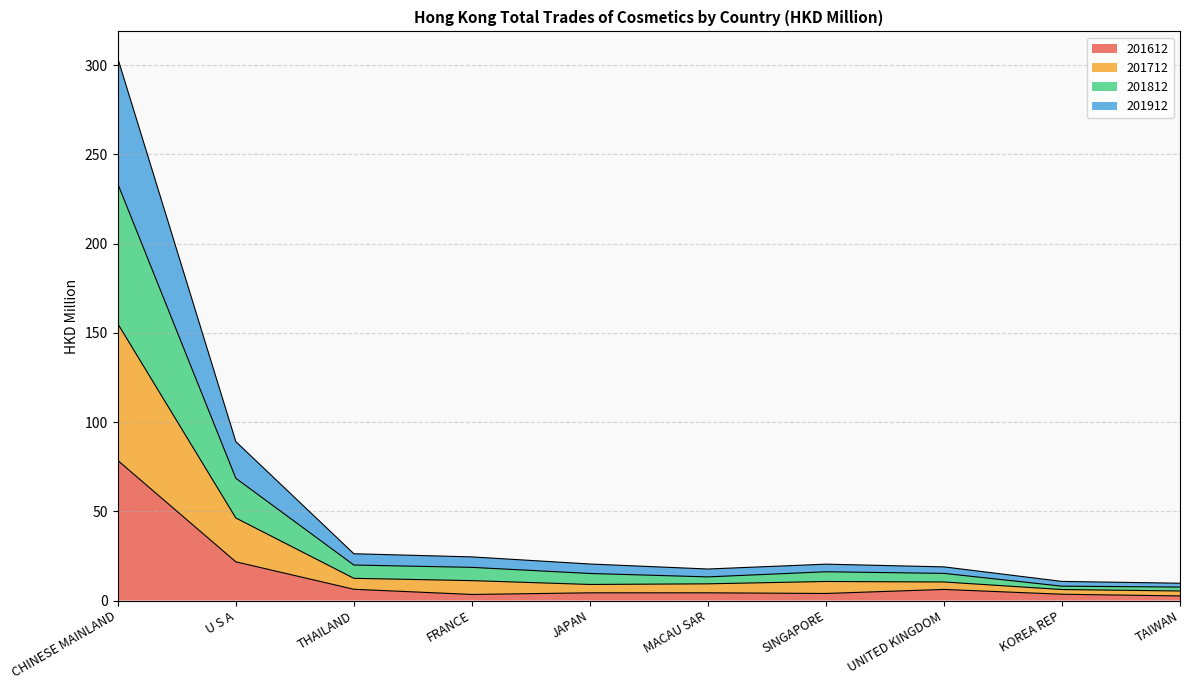

True or false: 201912 has more than 0 interior local peaks.

True